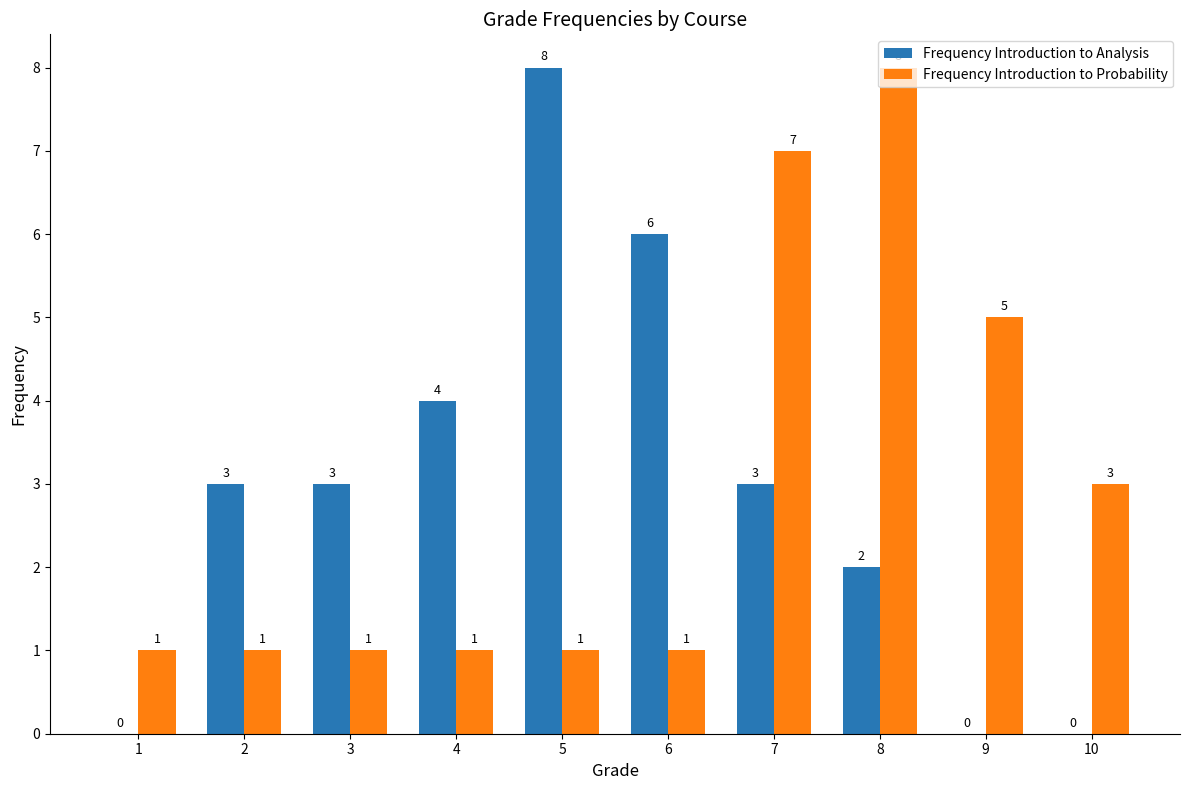

What is the total value across all series at 5?

9